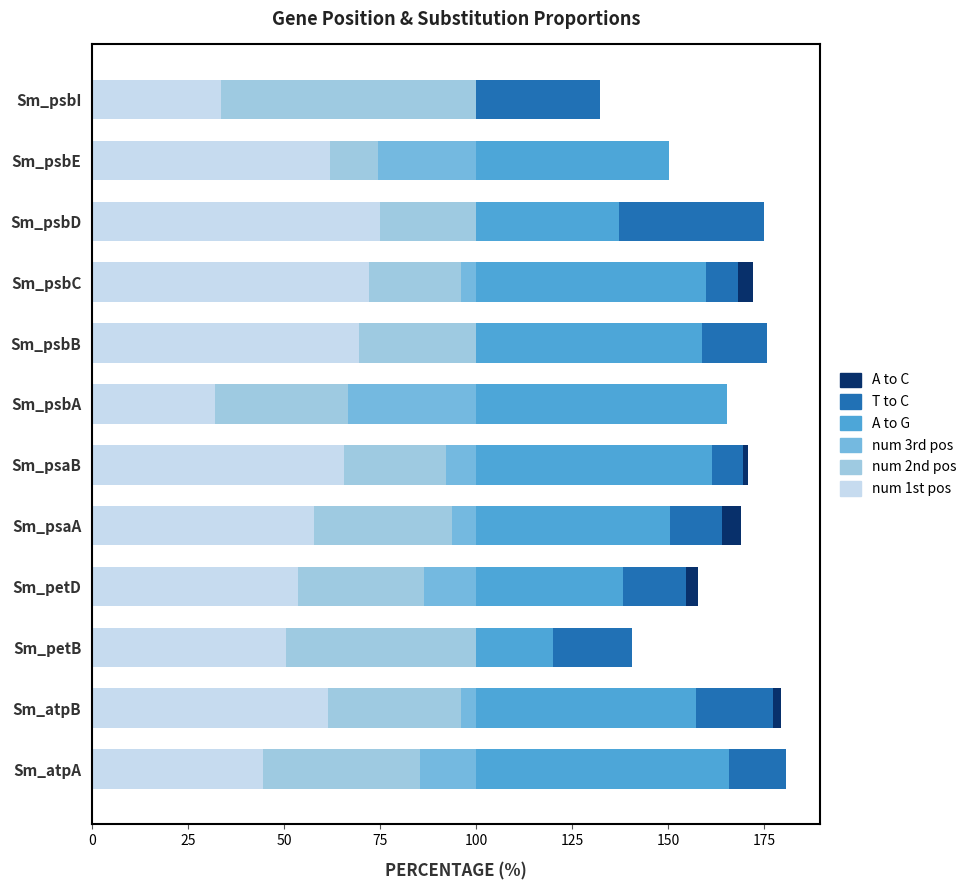

What is the total value across all series at Sm_psbC?

172.2